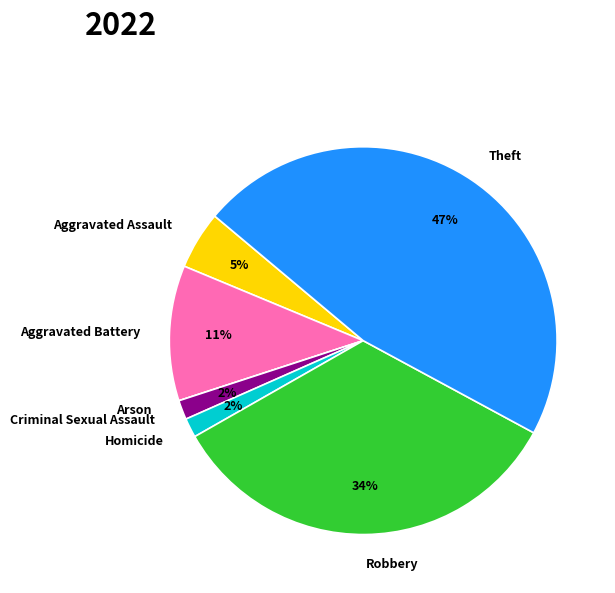

To the nearest percent, what percentage of the pie is Robbery?

34%